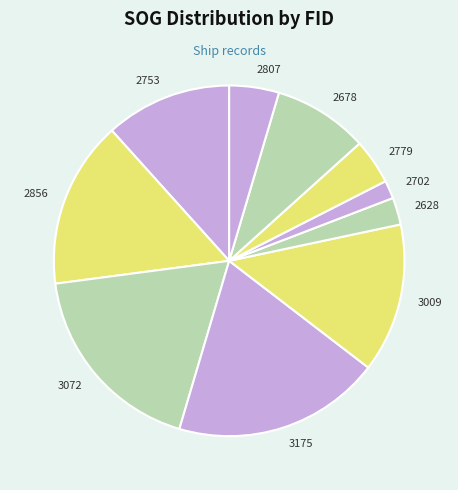

Is the sum of 2856 and 2678 greater than half?

No